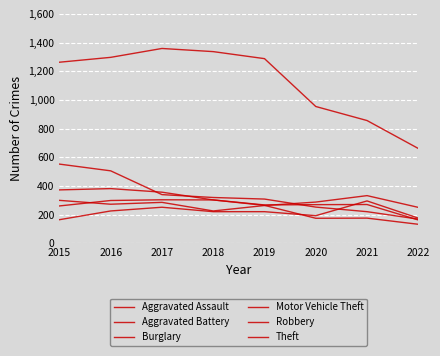

What is the sum of all Motor Vehicle Theft values?

2213